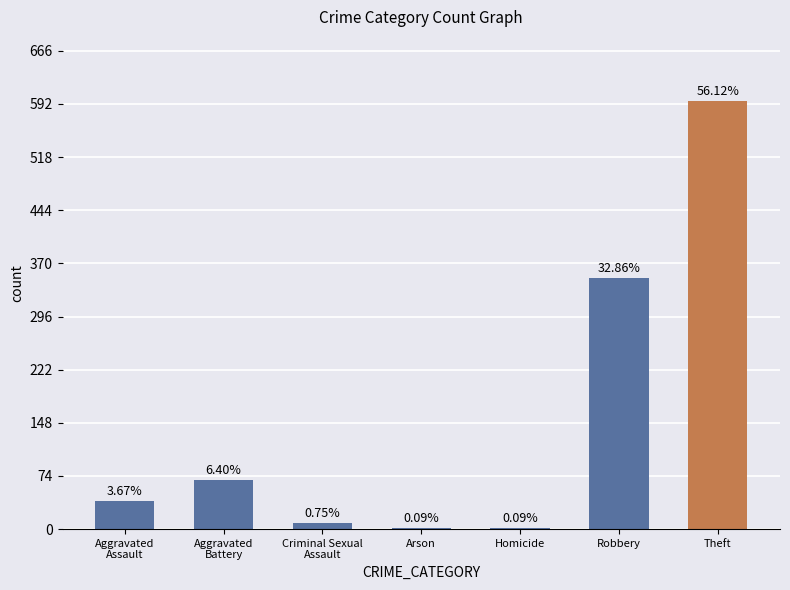

What is the change in value from Arson to Theft?

+595